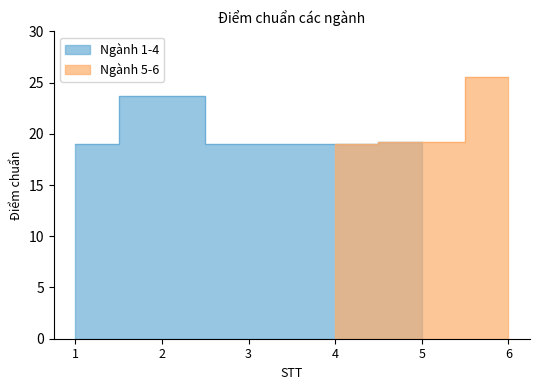

List the labels in order of value, smallest first.

1, 3, 4, 5, 2, 6